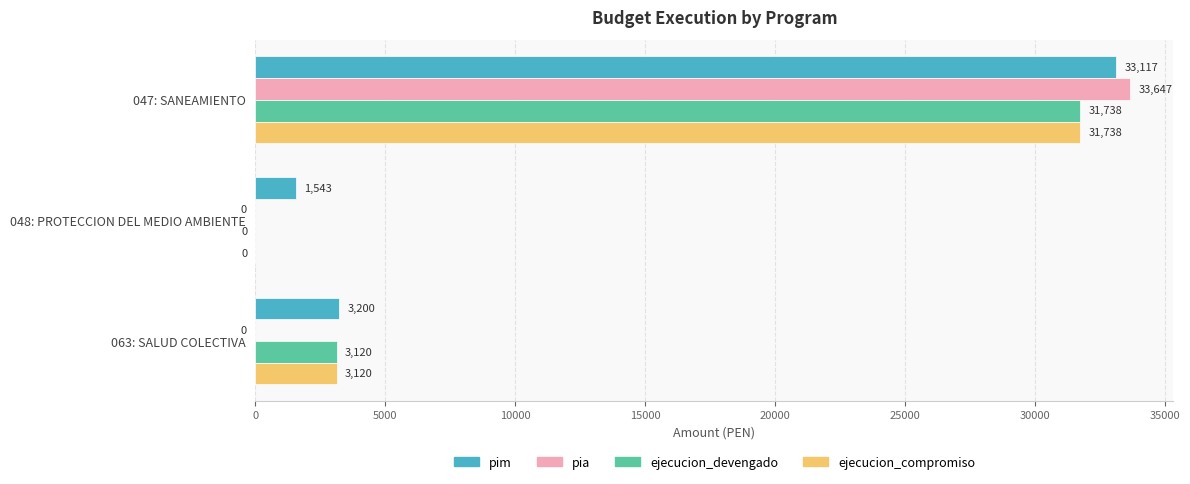

What are all the series names shown in the legend?

pim, pia, ejecucion_devengado, ejecucion_compromiso